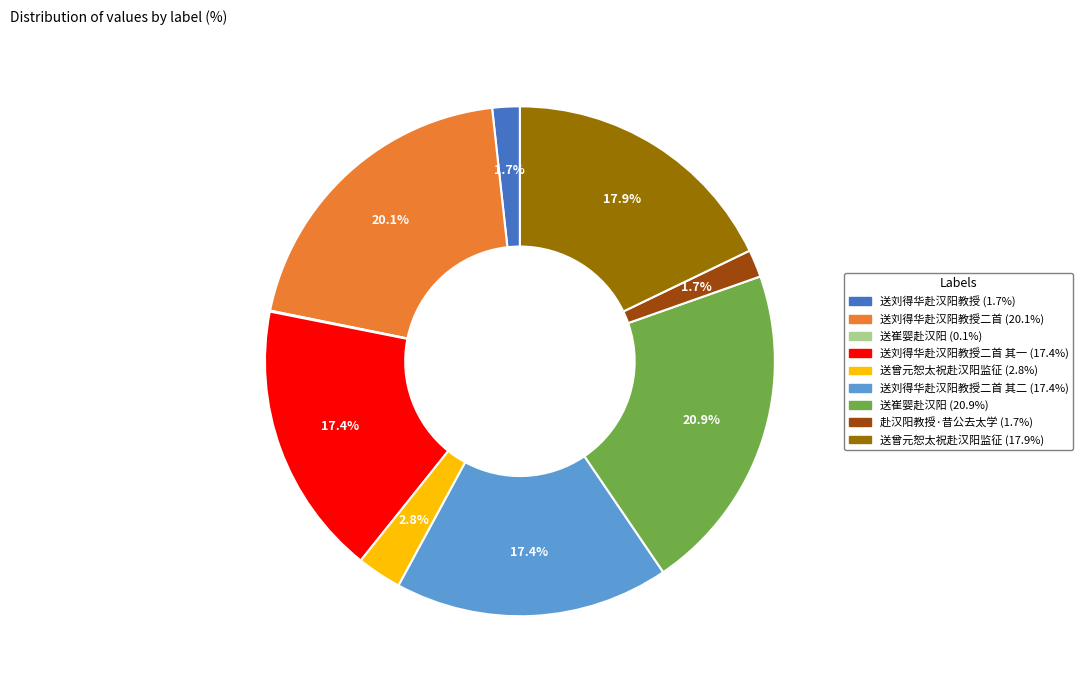

Is there any slice that represents more than half of the pie?

No